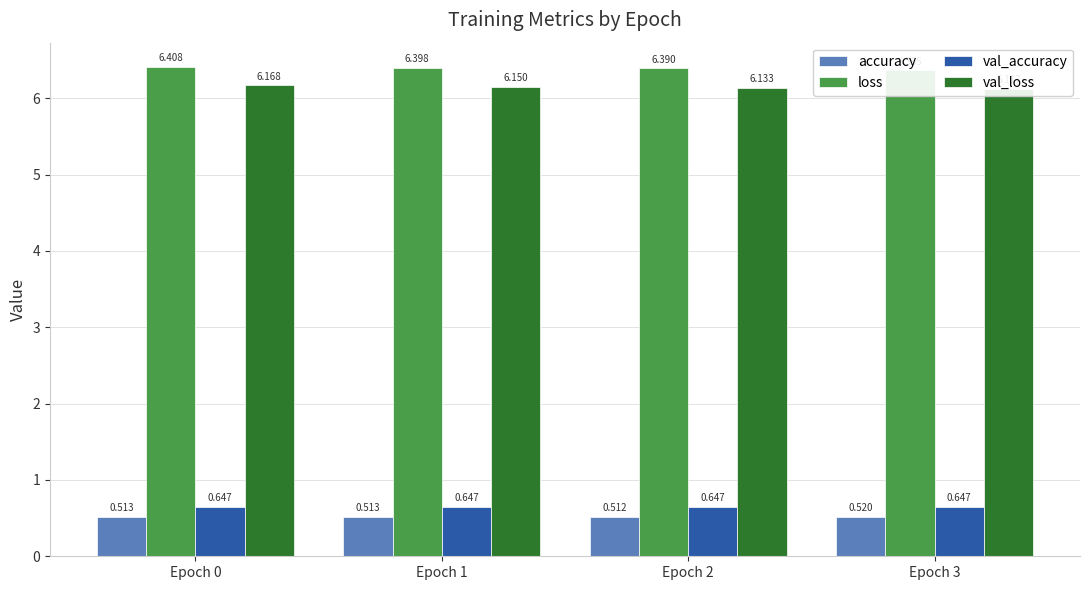

At which category is the sum across all series the highest?

Epoch 0